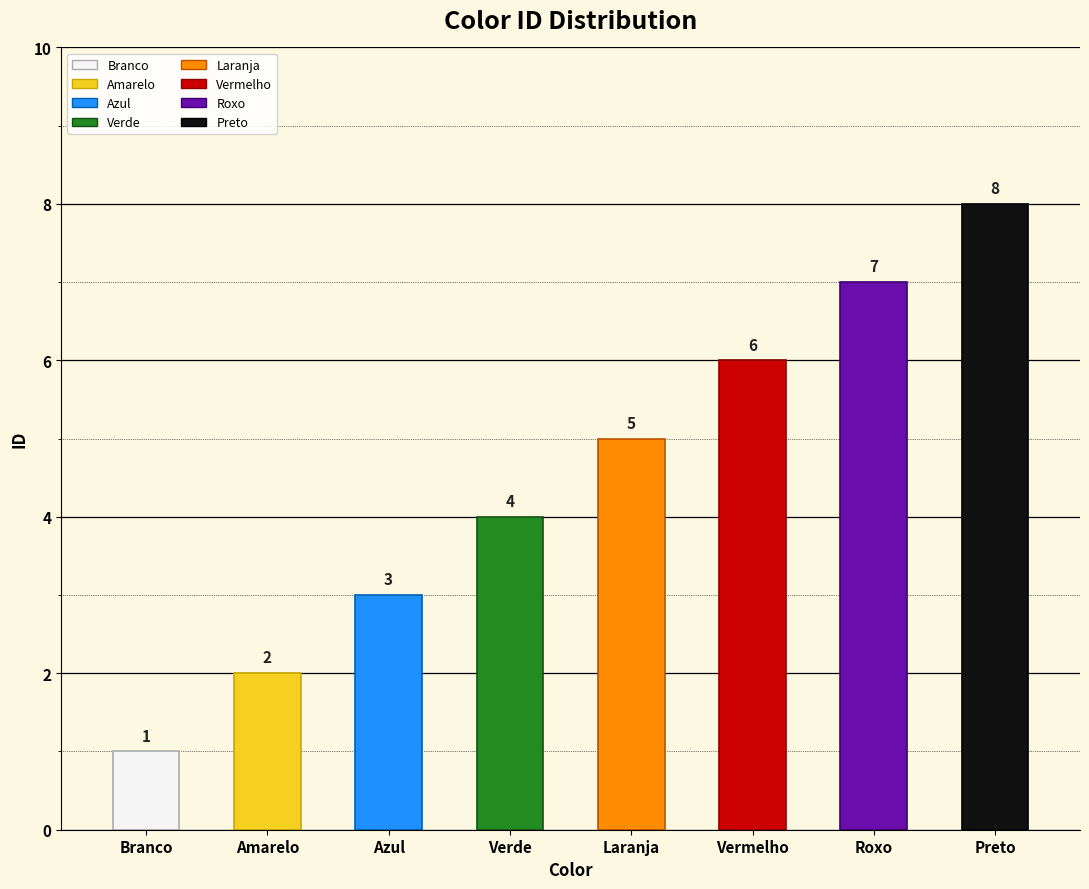

Between Verde and Laranja, which is larger?

Laranja